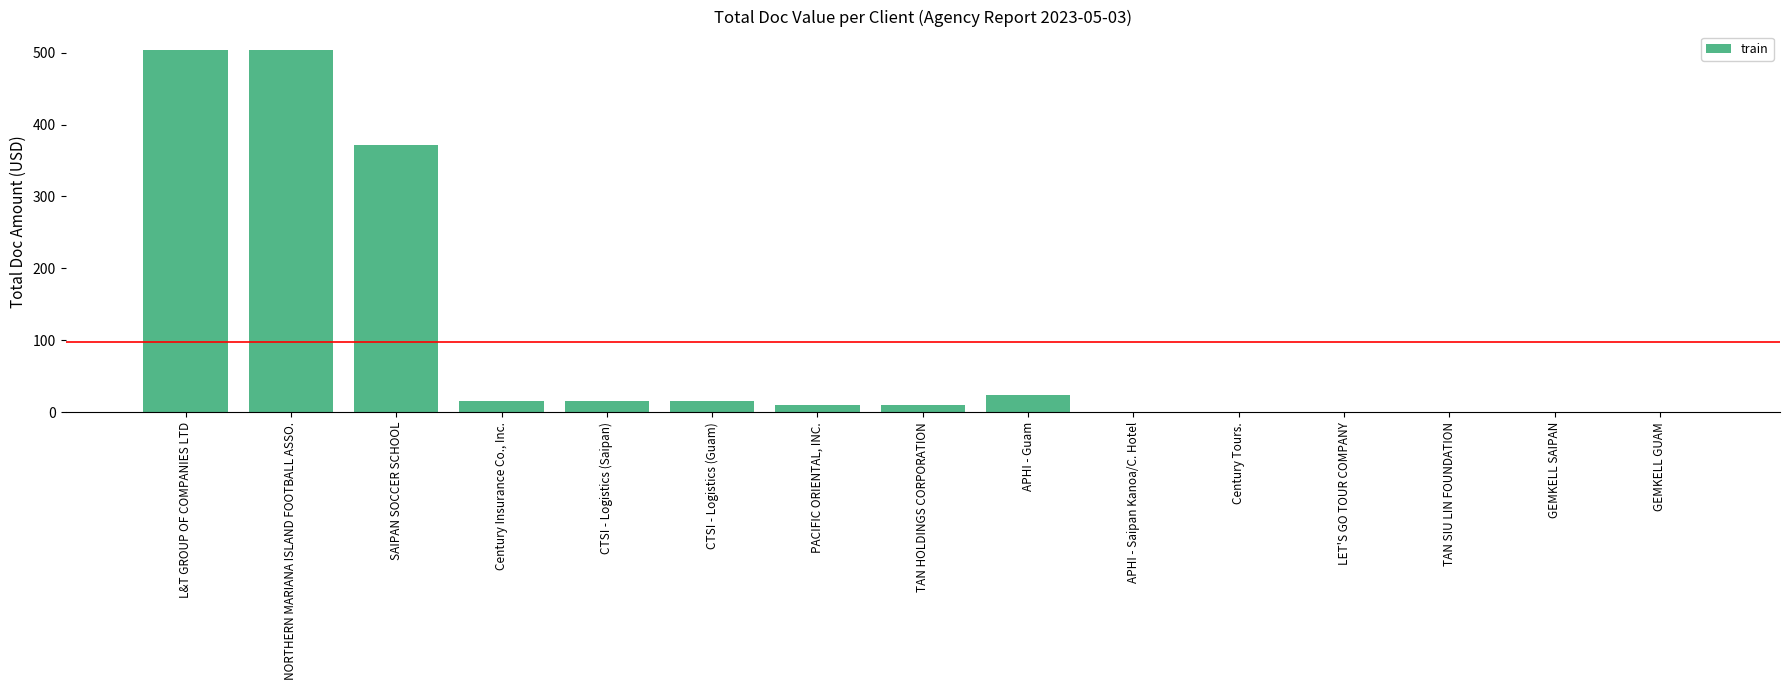

At which label is the value closest to 252?

SAIPAN SOCCER SCHOOL